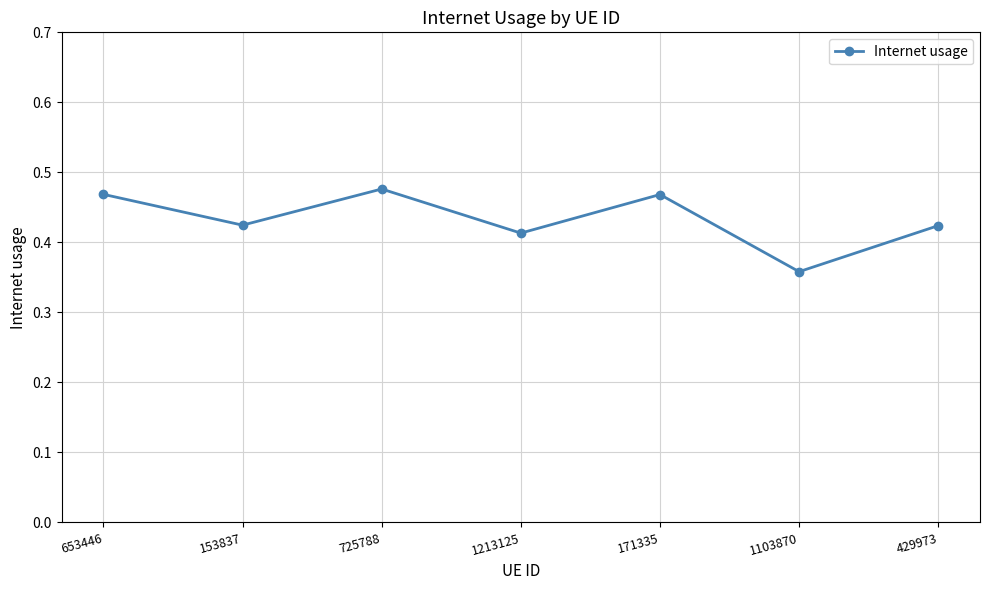

What is the difference between the maximum and minimum values?

0.1